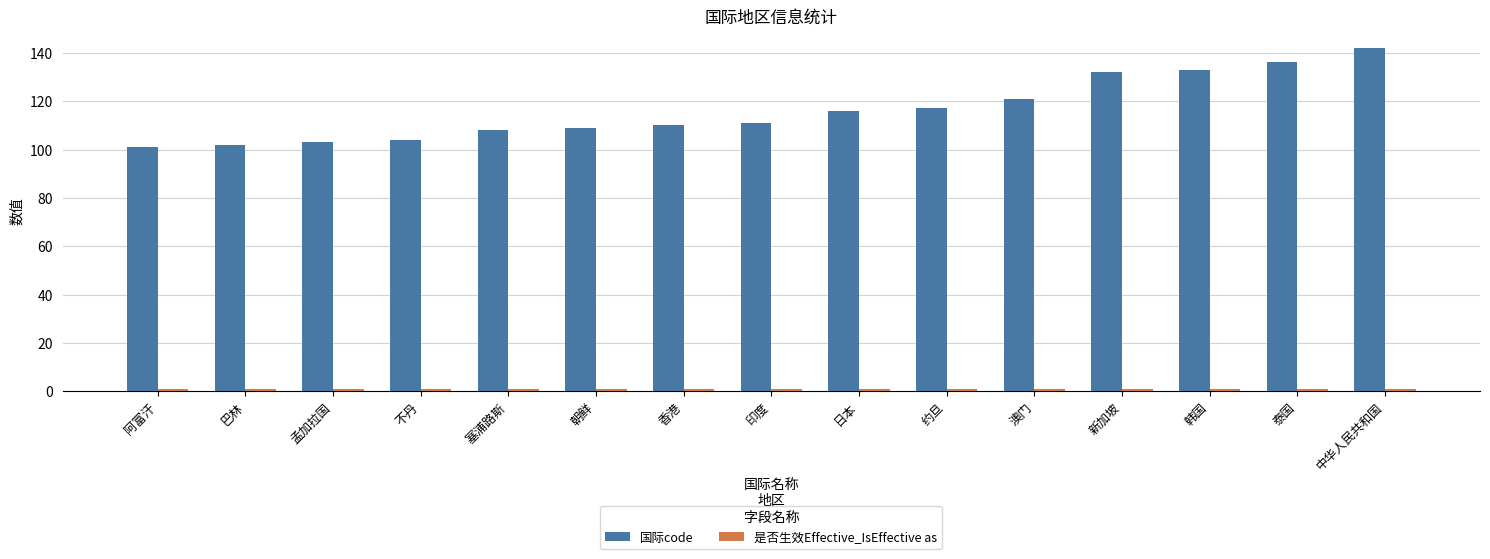

Is it true that 国际code equals 177 at 新加坡?

False